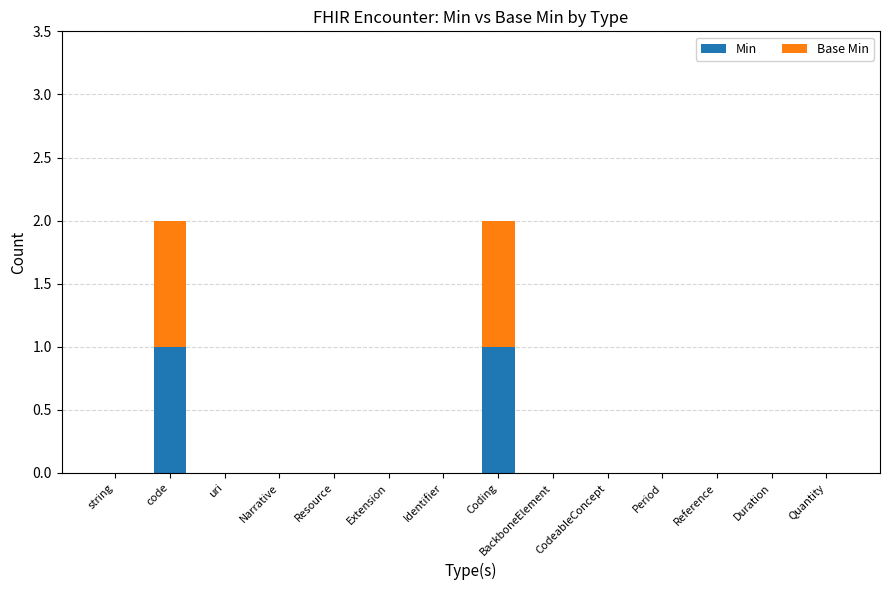

True or false: Min has a value of -1 at Identifier.

False